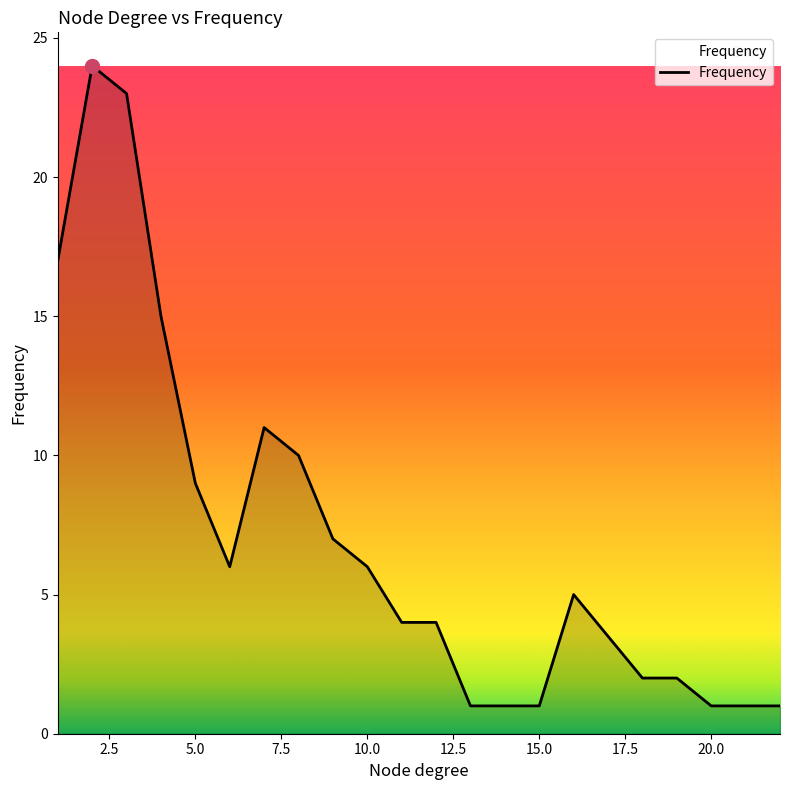

What is the difference between the maximum and minimum values?

23